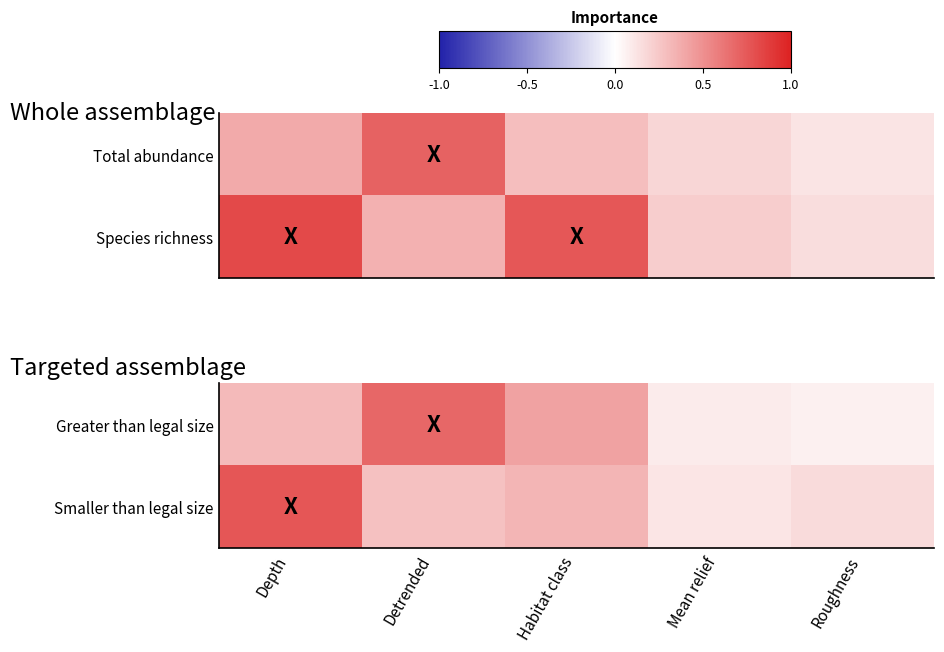

Count the number of categories in the chart.

5